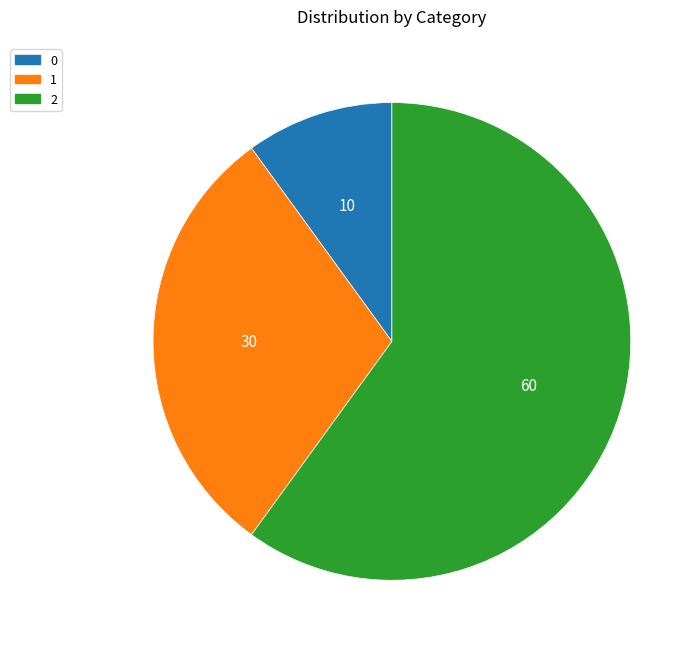

How many segments does this pie chart have?

3